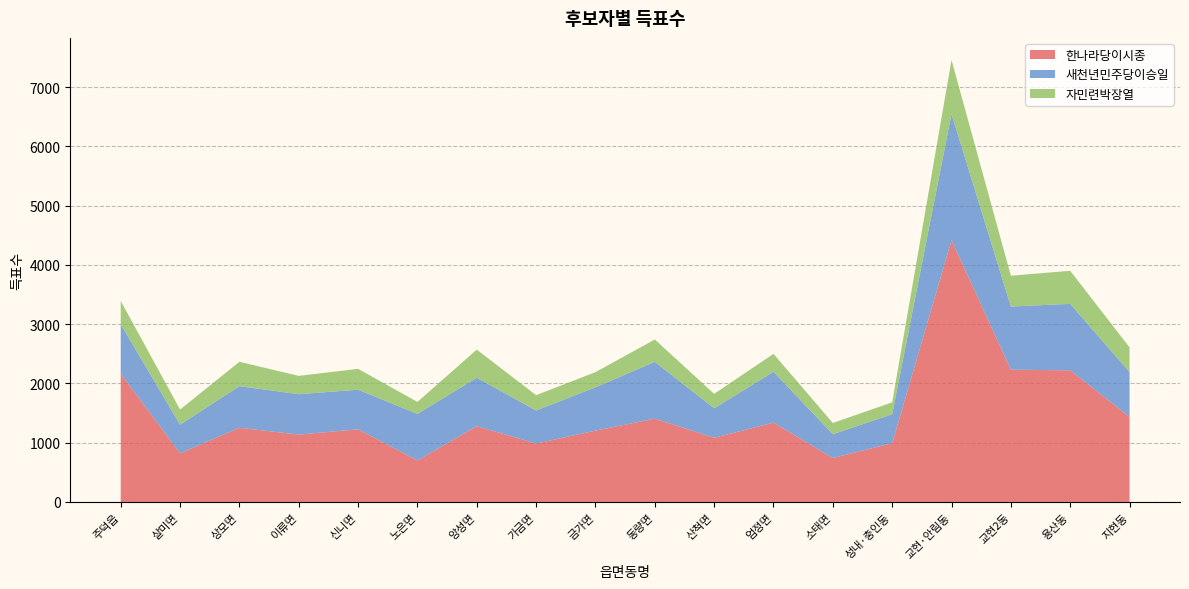

Reading right to left, transcribe all the data shown in this chart.

한나라당이시종: 지현동=1435	용산동=2221	교현2동=2232	교현·안림동=4416	성내·충인동=993	소태면=742	엄정면=1339	산척면=1083	동량면=1406	금가면=1204	가금면=986	앙성면=1279	노은면=700	신니면=1226	이류면=1137	상모면=1252	살미면=822	주덕읍=2163
새천년민주당이승일: 지현동=755	용산동=1121	교현2동=1065	교현·안림동=2131	성내·충인동=487	소태면=401	엄정면=858	산척면=497	동량면=958	금가면=730	가금면=557	앙성면=817	노은면=785	신니면=668	이류면=681	상모면=702	살미면=482	주덕읍=835
자민련박장열: 지현동=418	용산동=558	교현2동=520	교현·안림동=909	성내·충인동=201	소태면=190	엄정면=302	산척면=244	동량면=377	금가면=256	가금면=259	앙성면=474	노은면=203	신니면=352	이류면=309	상모면=411	살미면=255	주덕읍=394